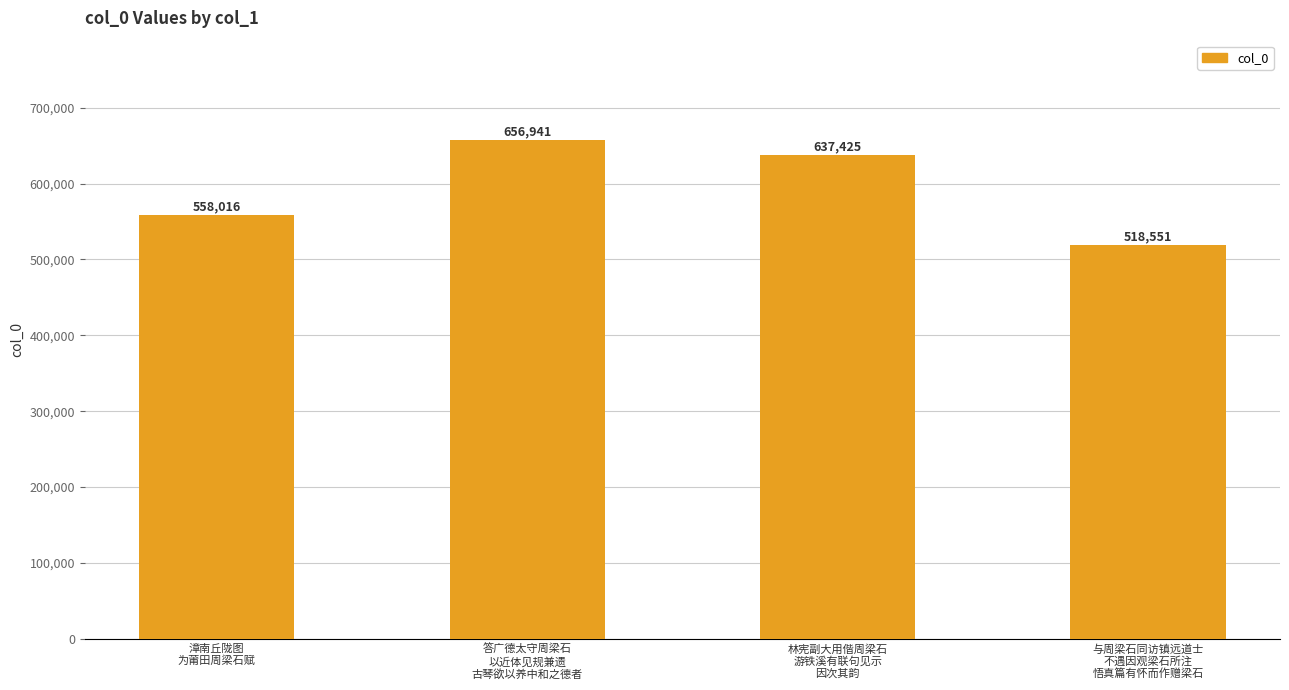

What is the difference between the values at 与周梁石同访镇远道士
不遇因观梁石所注
悟真篇有怀而作赠梁石 and 答广德太守周梁石
以近体见规兼遗
古琴欲以养中和之德者?

138390